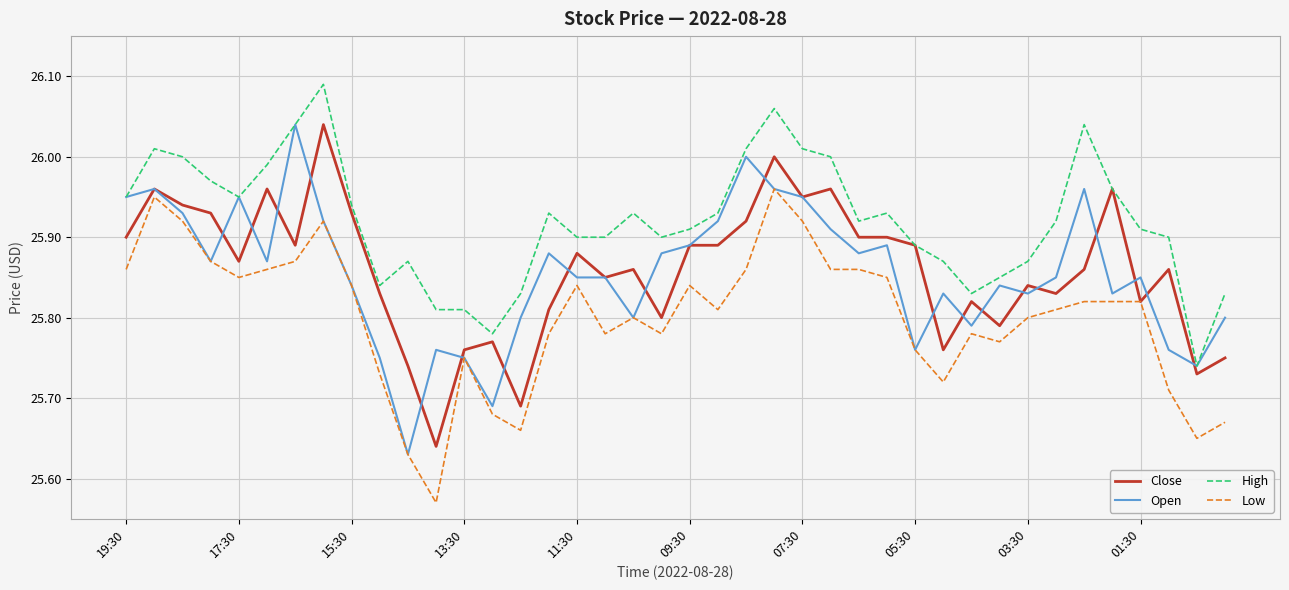

True or false: Low and High intersect in this chart.

False